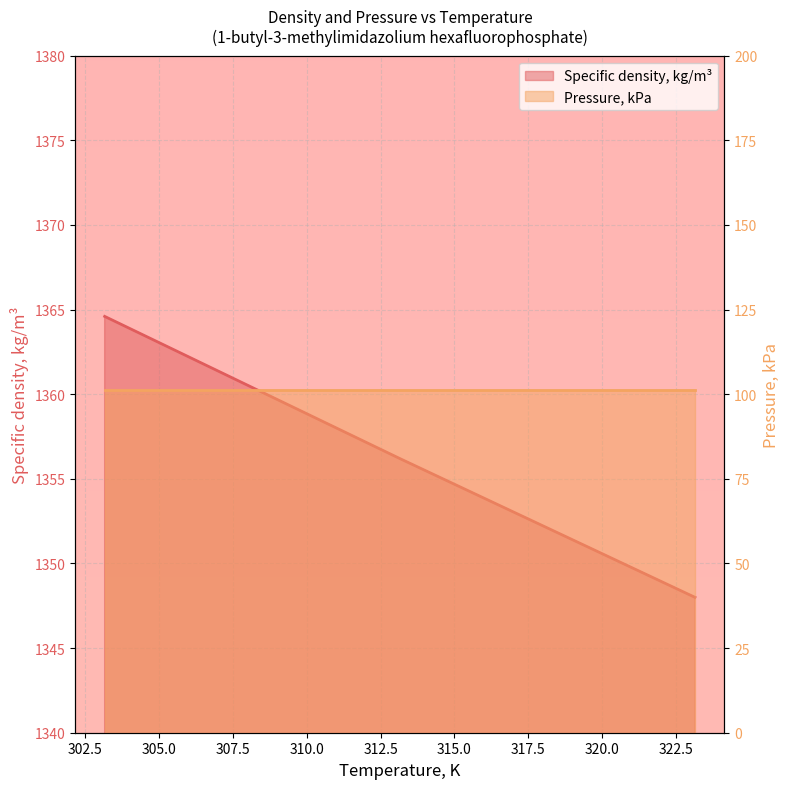

At which label does the data first exceed 1356?

303.15